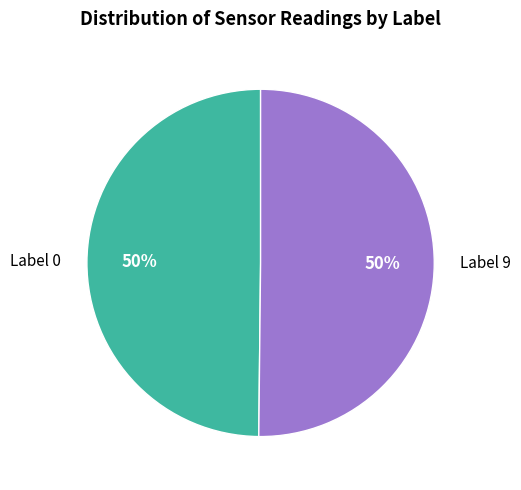

Combined, do Label 0 and Label 9 account for over 50%?

Yes